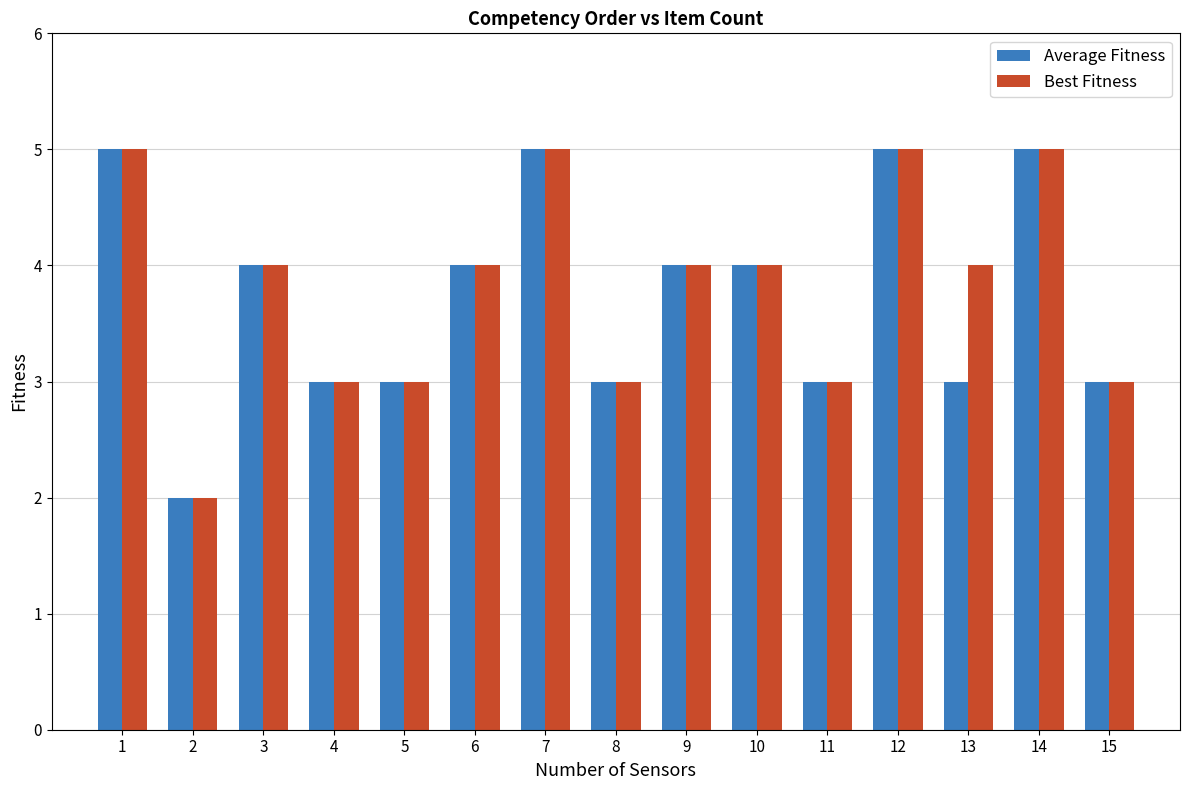

What is the lowest value of the Average Fitness series?

2